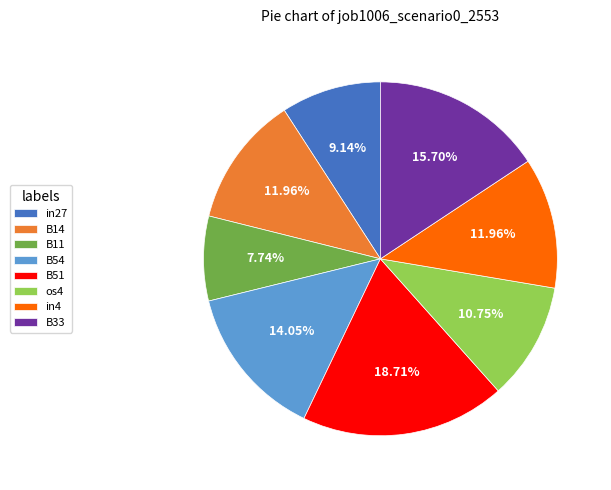

Does any single category account for the majority?

No